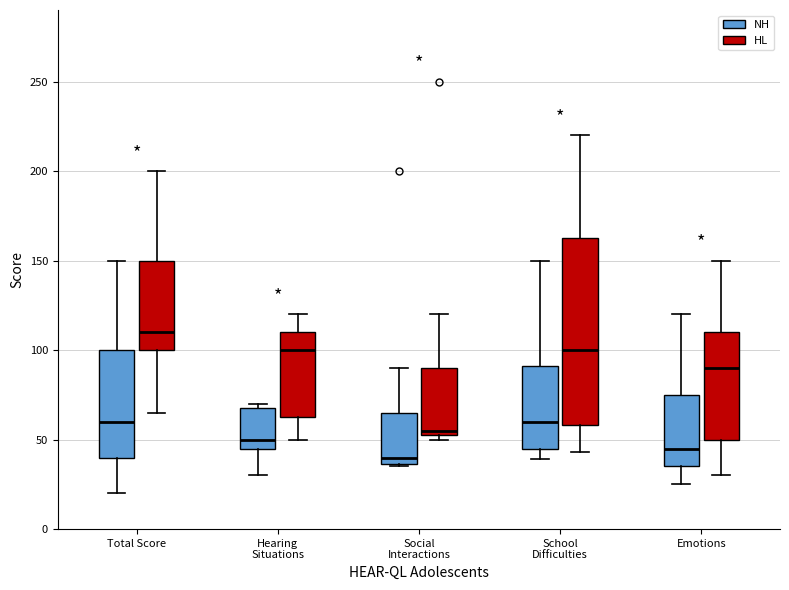

Reading left to right, transcribe this box plot: for each box, give where its median line is, the range the box spans, and where its two whiskers end, as read against the y-axis. The values are not printed on the chart, so give them approximately, as read against the axis.

Total Score (NH): median 60, box 40 to 100, whiskers 20 to 150
Total Score (HL): median 110, box 100 to 150, whiskers 65 to 200
Hearing Situations (NH): median 50, box 45 to 70, whiskers 30 to 70 (just above the box's upper edge)
Hearing Situations (HL): median 100, box 65 to 110, whiskers 50 to 120
Social Interactions (NH): median 40, box 35 to 65, whiskers 35 to 90
Social Interactions (HL): median 55 (just above the box's lower edge), box 55 to 90, whiskers 50 to 120
School Difficulties (NH): median 60, box 45 to 90, whiskers 40 to 150
School Difficulties (HL): median 100, box 60 to 165, whiskers 45 to 220
Emotions (NH): median 45, box 35 to 75, whiskers 25 to 120
Emotions (HL): median 90, box 50 to 110, whiskers 30 to 150